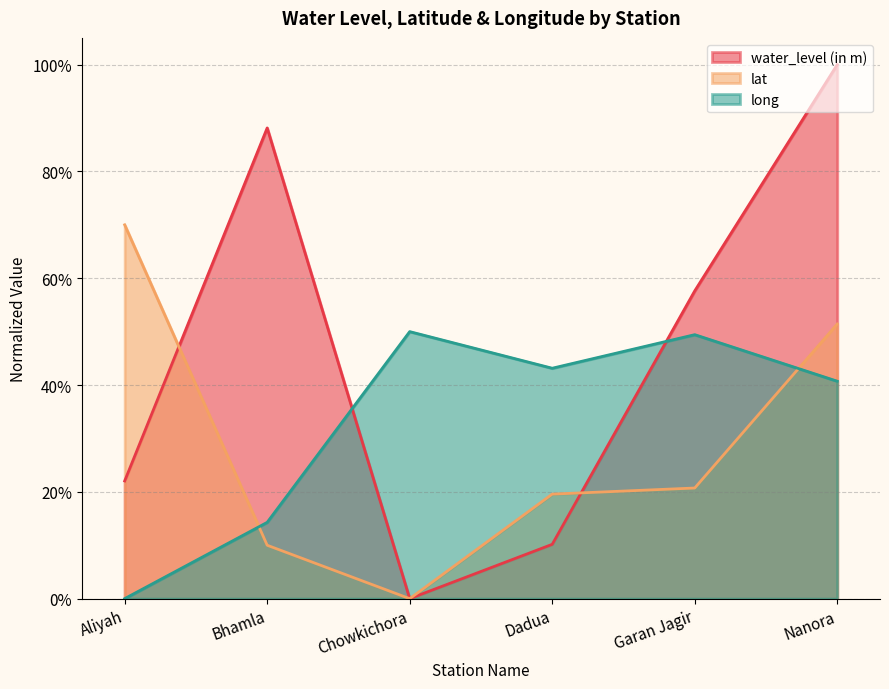

True or false: long and water_level (in m) cross at least once.

True